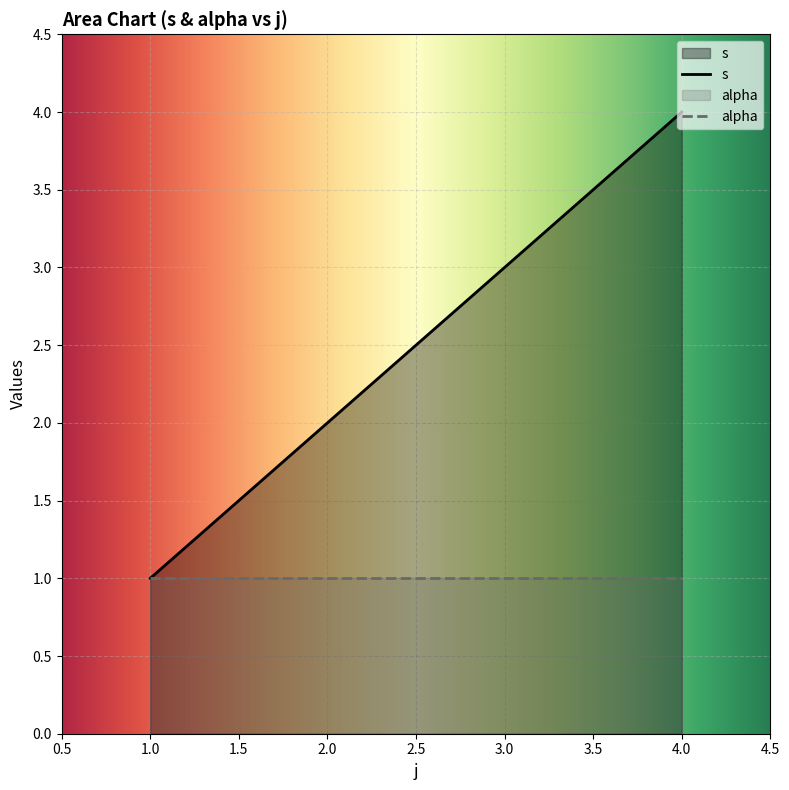

How many values exceed 3?

1